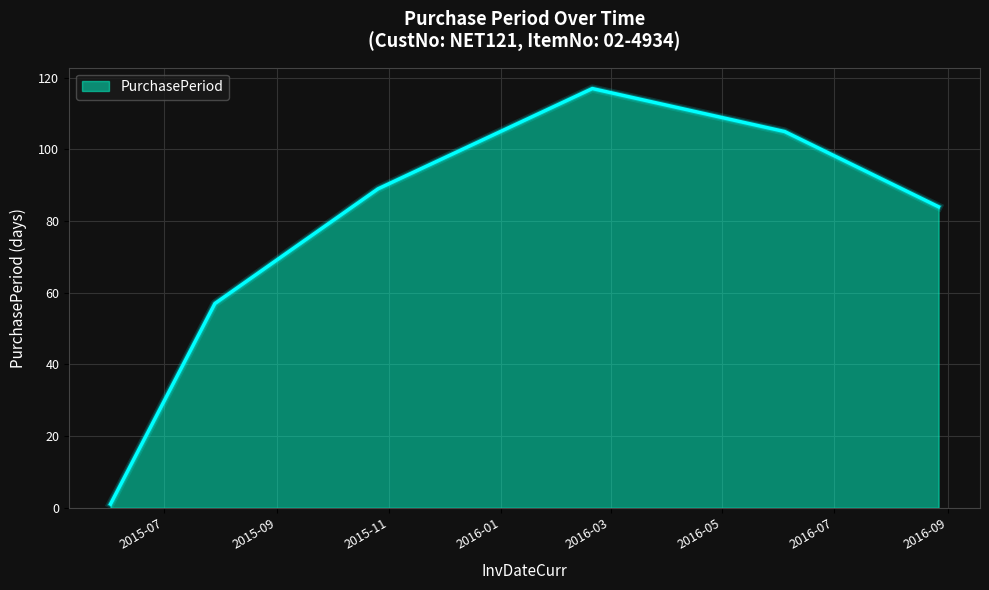

What is the difference between the maximum and minimum values?

116